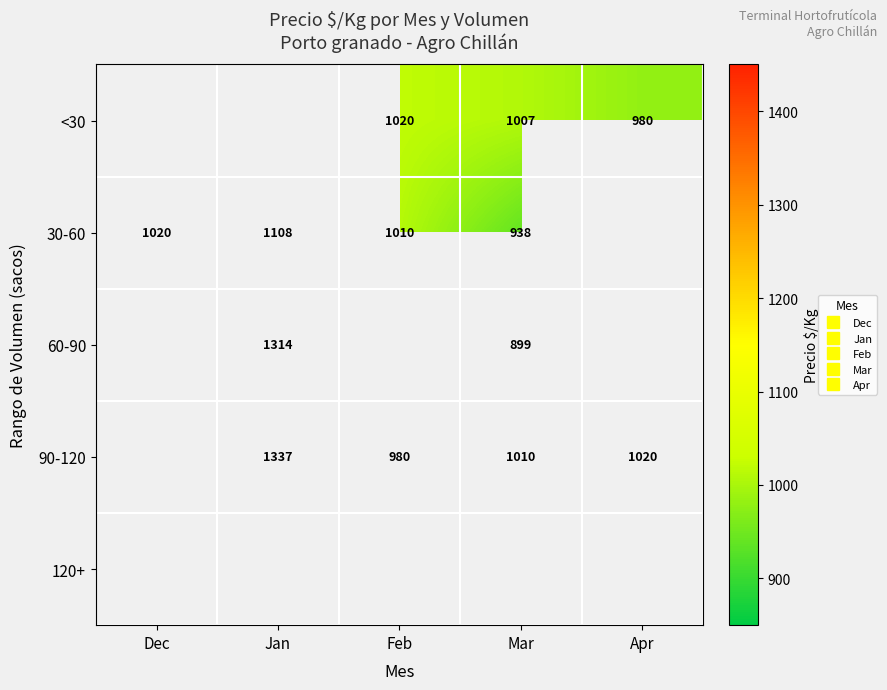

How many values in 90-120 are above zero?

4